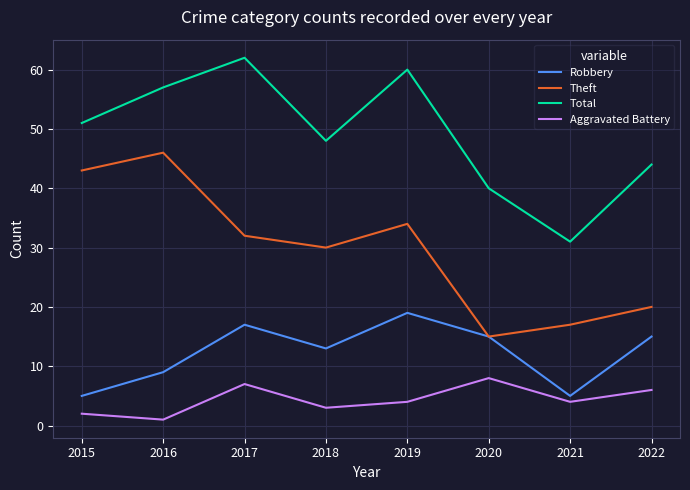

Reading left to right, extract all data points from this chart.

Robbery: 5	9	17	13	19	15	5	15
Theft: 43	46	32	30	34	15	17	20
Total: 51	57	62	48	60	40	31	44
Aggravated Battery: 2	1	7	3	4	8	4	6